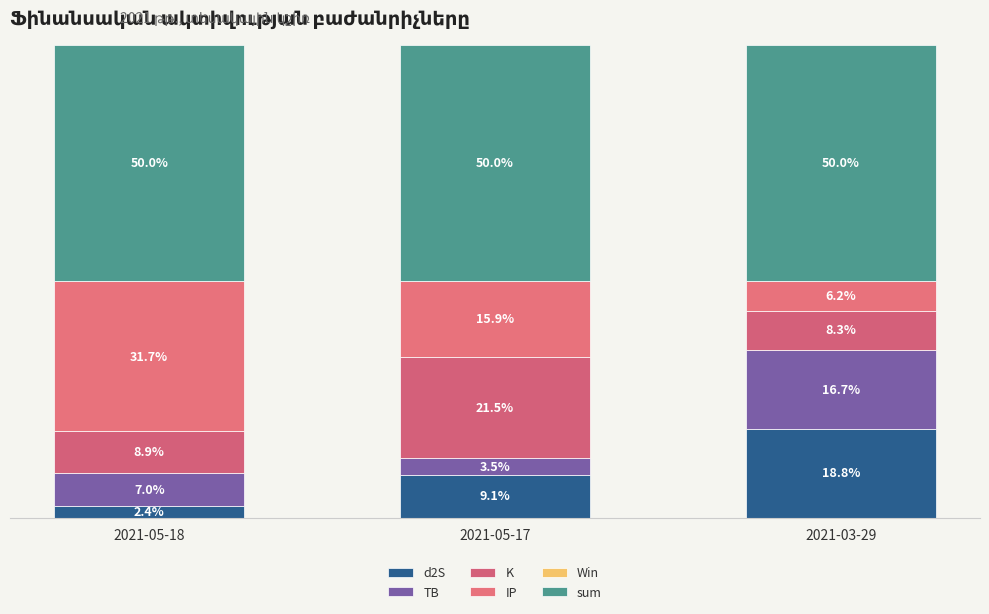

Are the bars horizontal?

No